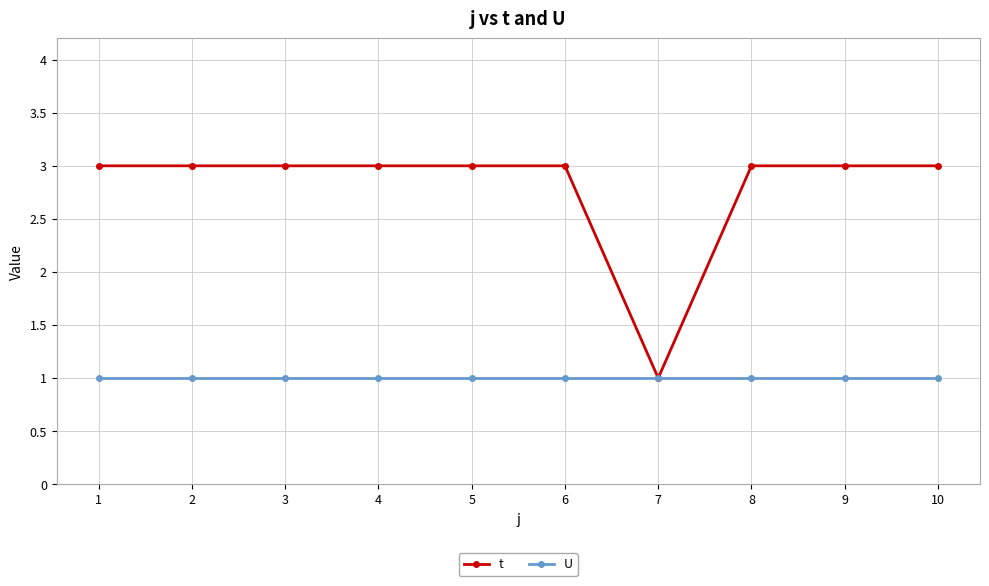

How many series are shown in this chart?

2